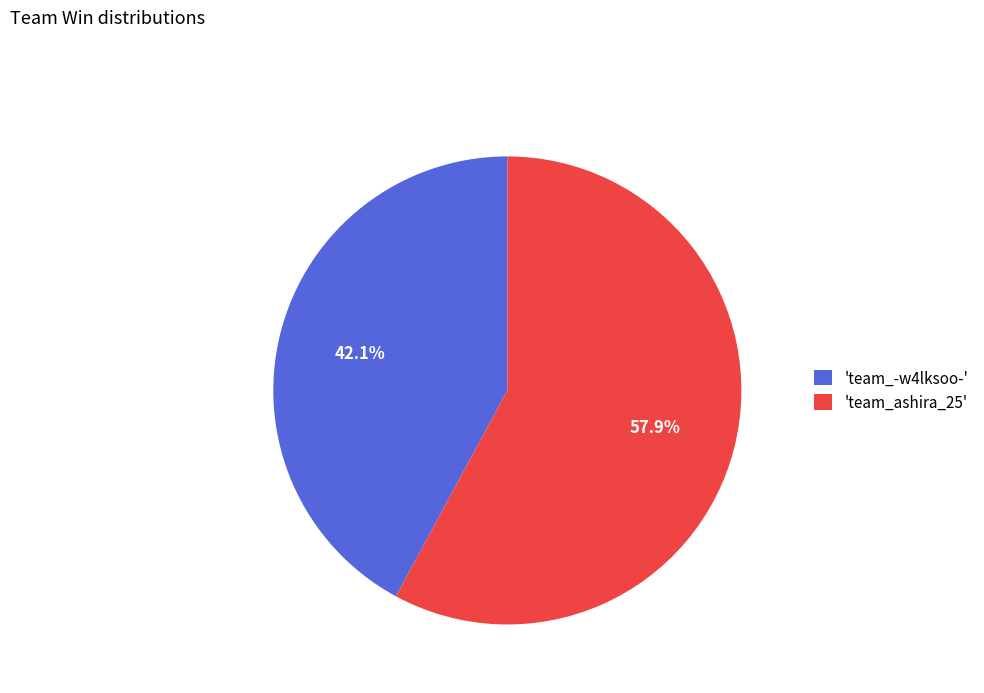

What percentage is NOT represented by 'team_ashira_25'?

42.1%